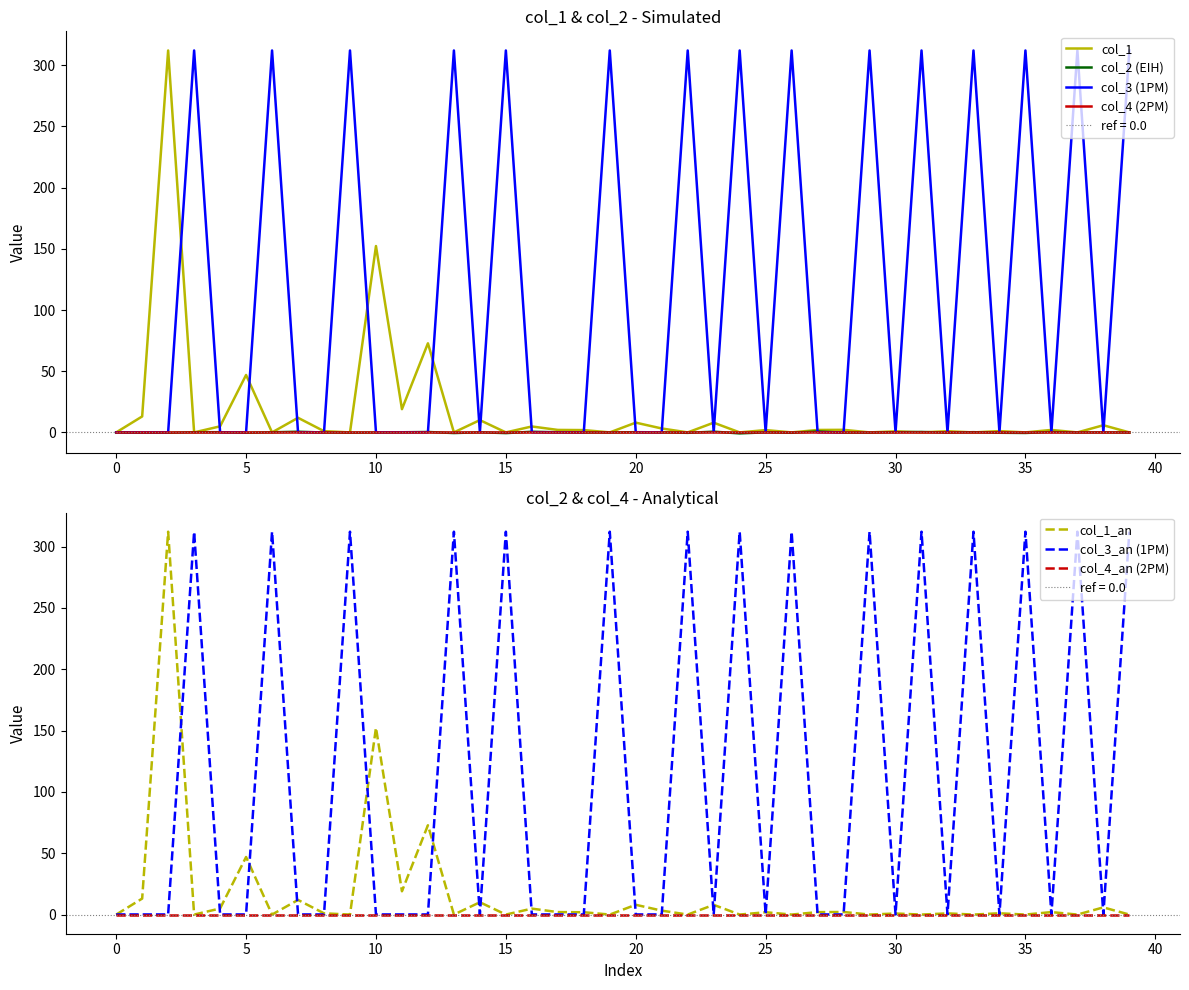

At which category does col_2 reach its first local peak?

15